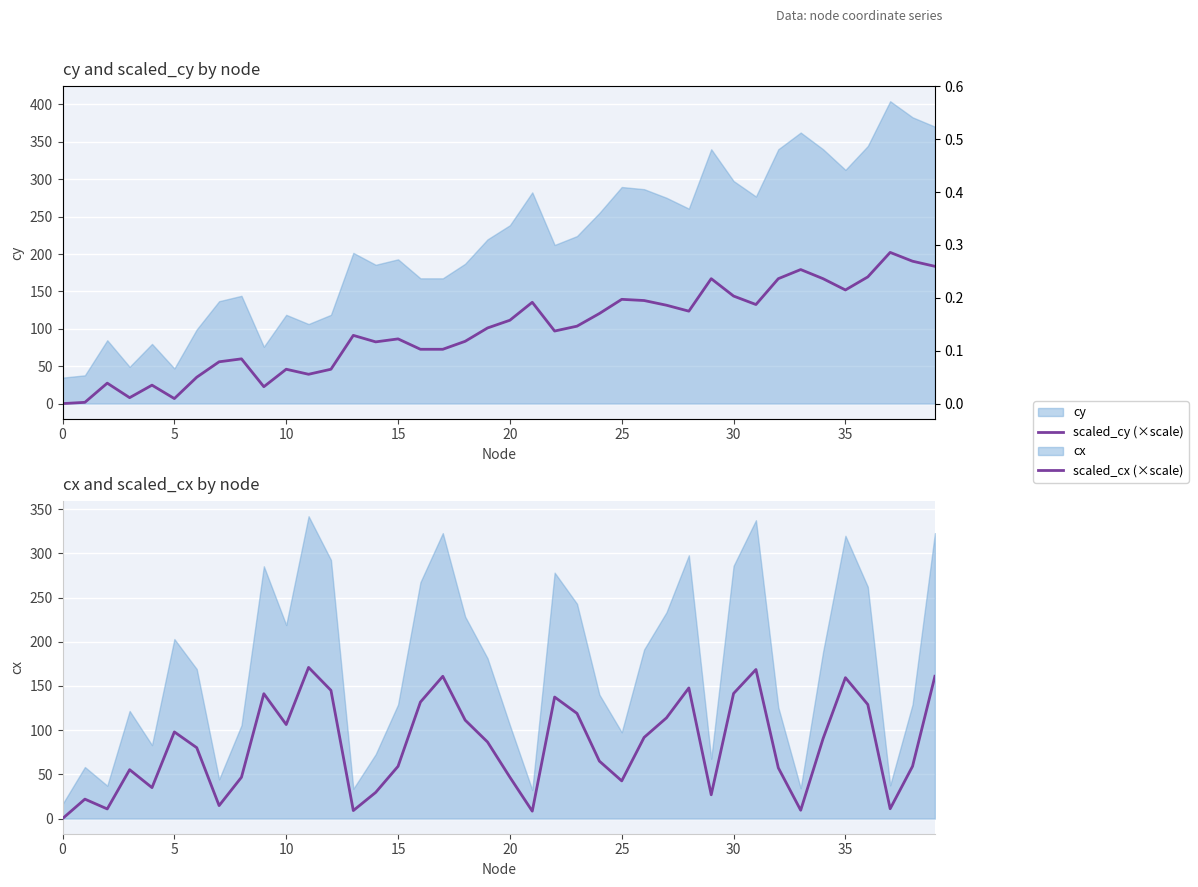

How many data points in scaled_cy (×scale) are above 101?

20